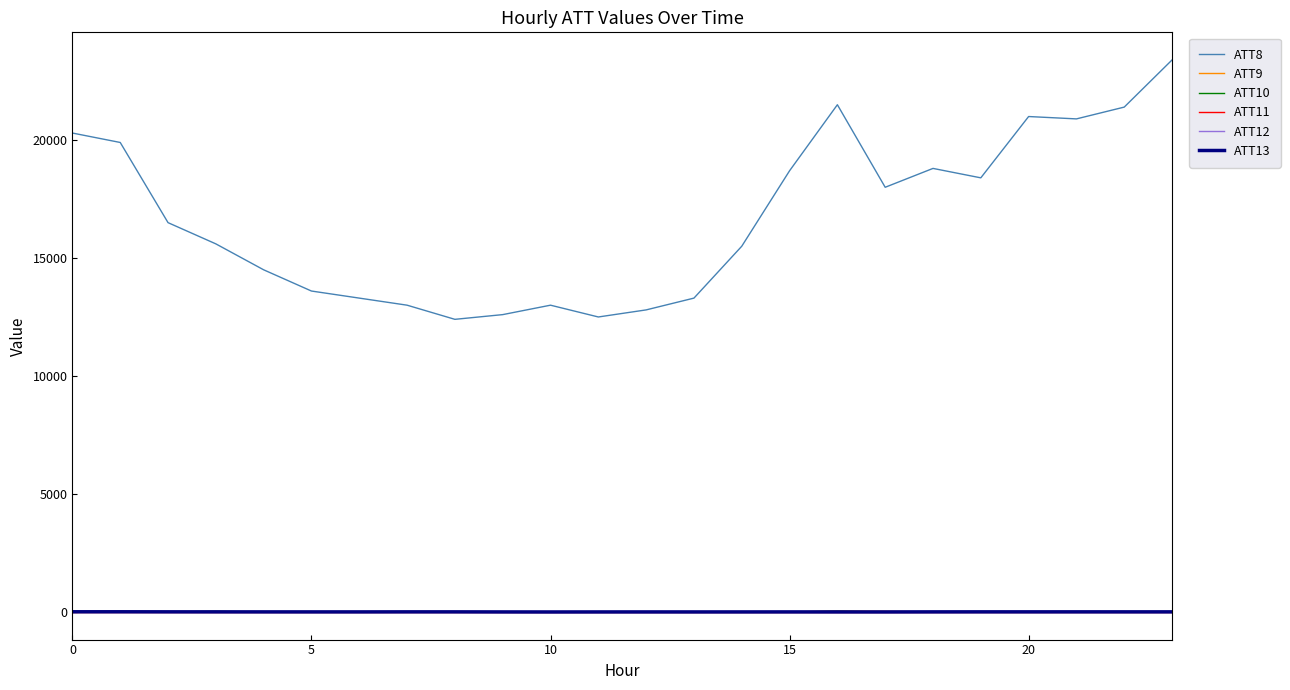

What is the greatest value displayed?

23400.0